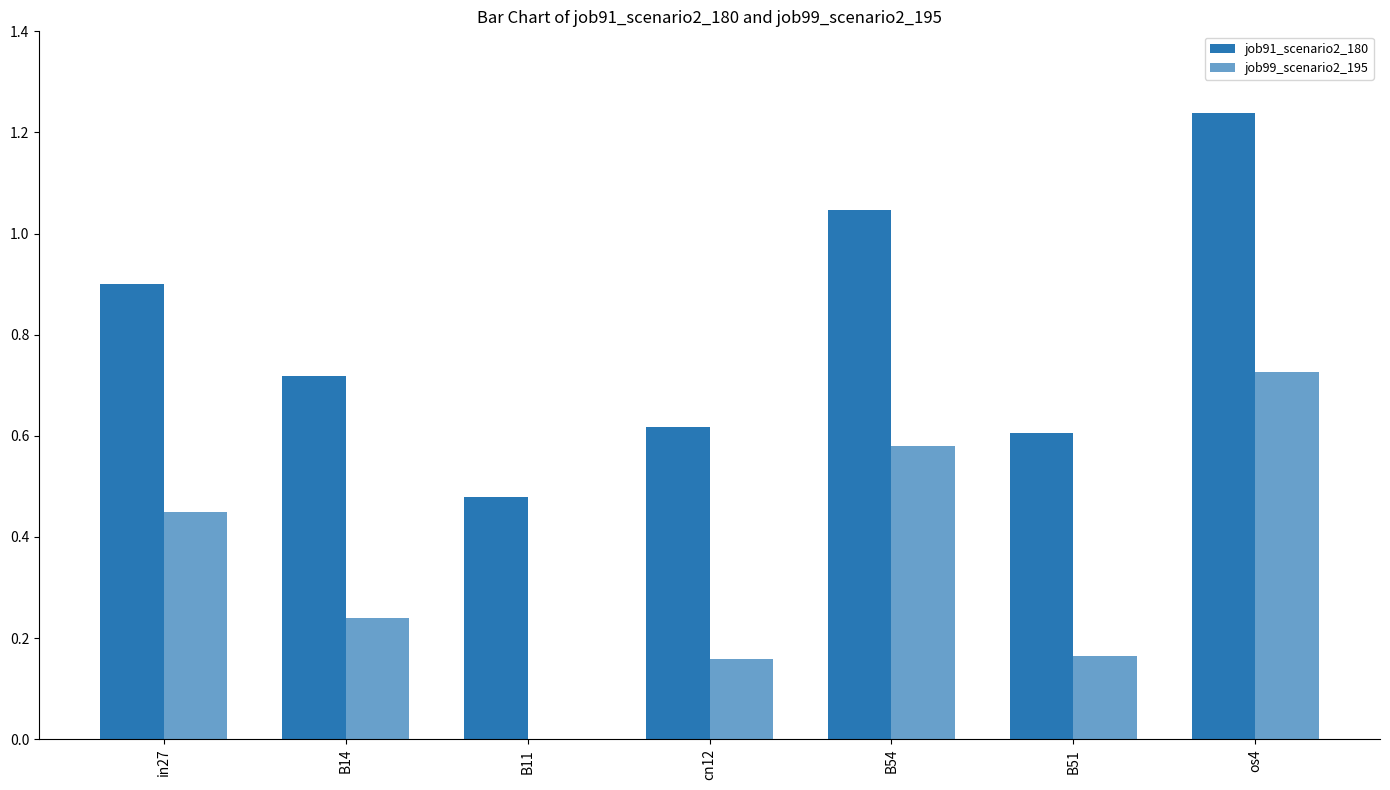

Which series has the largest total across all categories?

job91_scenario2_180